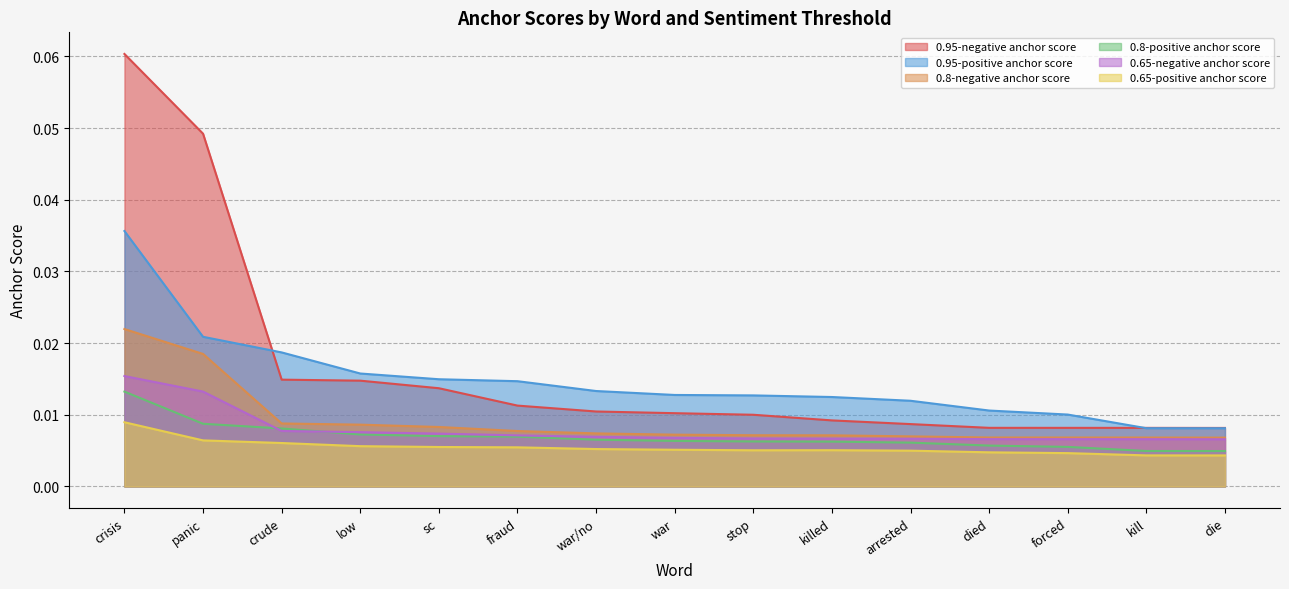

True or false: 0.8-positive anchor score has more than 1 interior local peaks.

False